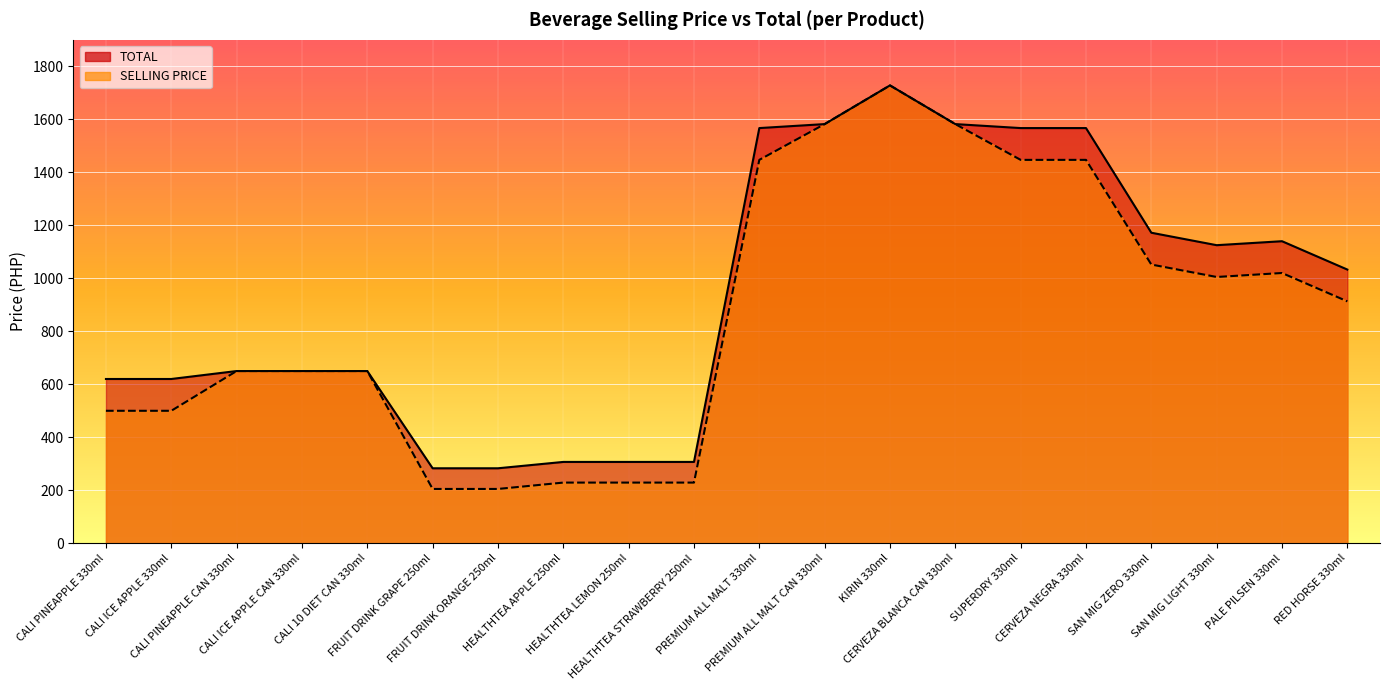

Which series has the largest total across all categories?

TOTAL